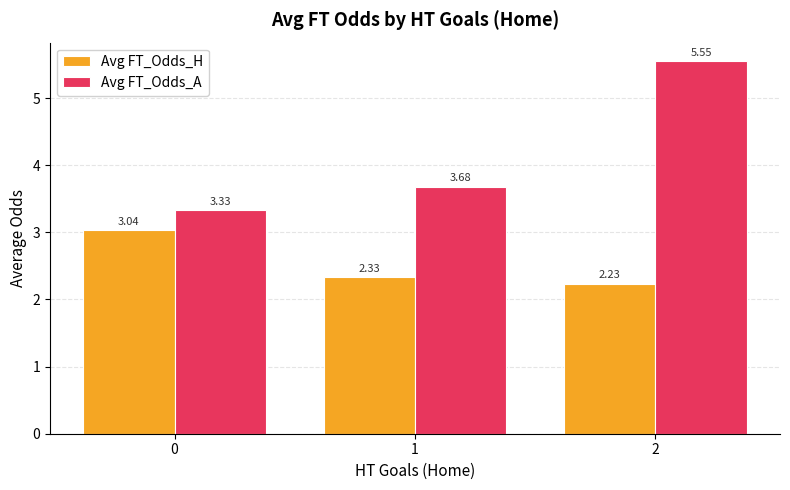

At which category is the sum across all series the highest?

2